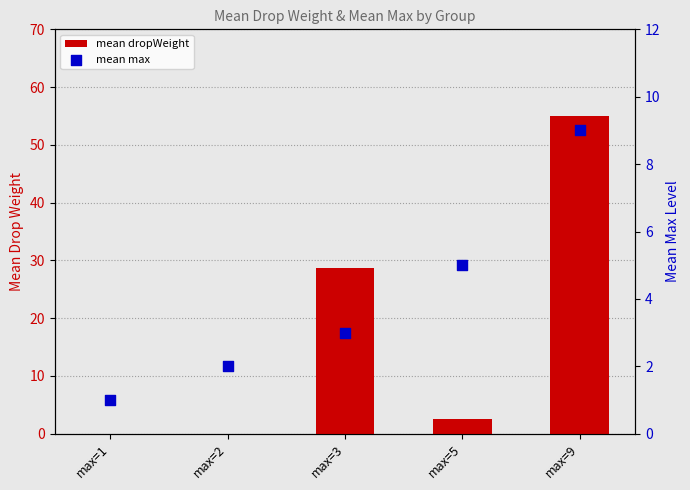

Which series has the largest total across all categories?

mean dropWeight